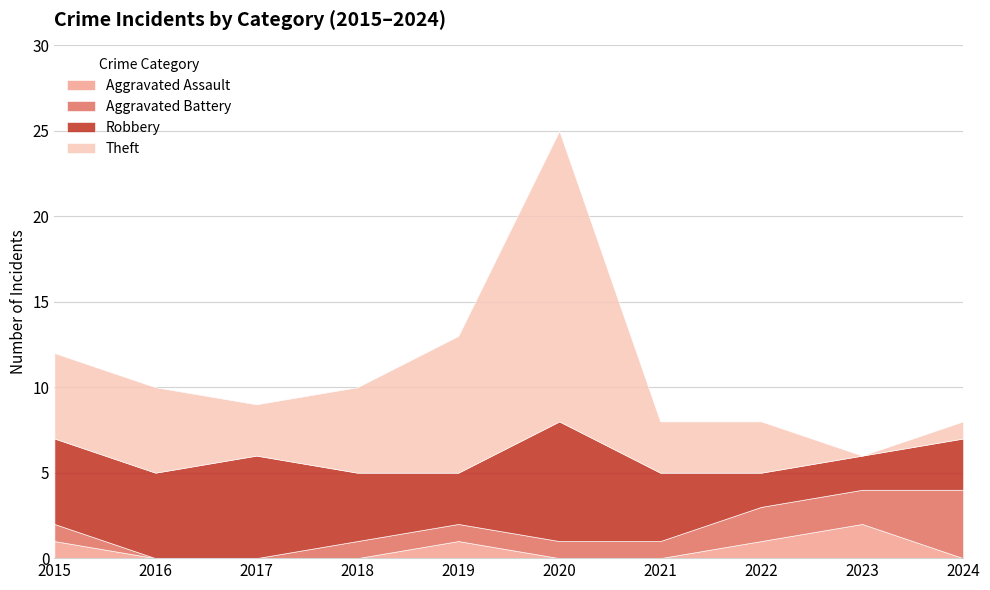

Reading left to right, what are all the values shown in this chart?

Aggravated Assault: 2015=1	2016=0	2017=0	2018=0	2019=1	2020=0	2021=0	2022=1	2023=2	2024=0
Aggravated Battery: 2015=1	2016=0	2017=0	2018=1	2019=1	2020=1	2021=1	2022=2	2023=2	2024=4
Robbery: 2015=5	2016=5	2017=6	2018=4	2019=3	2020=7	2021=4	2022=2	2023=2	2024=3
Theft: 2015=5	2016=5	2017=3	2018=5	2019=8	2020=17	2021=3	2022=3	2023=0	2024=1